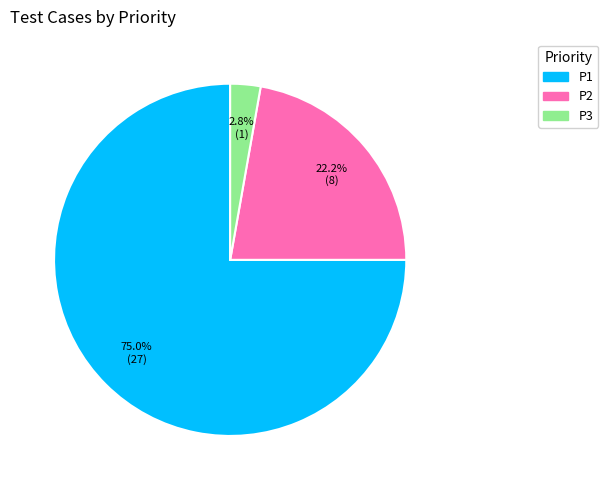

Combined, what portion of the pie is P3 and P1?

77.8%